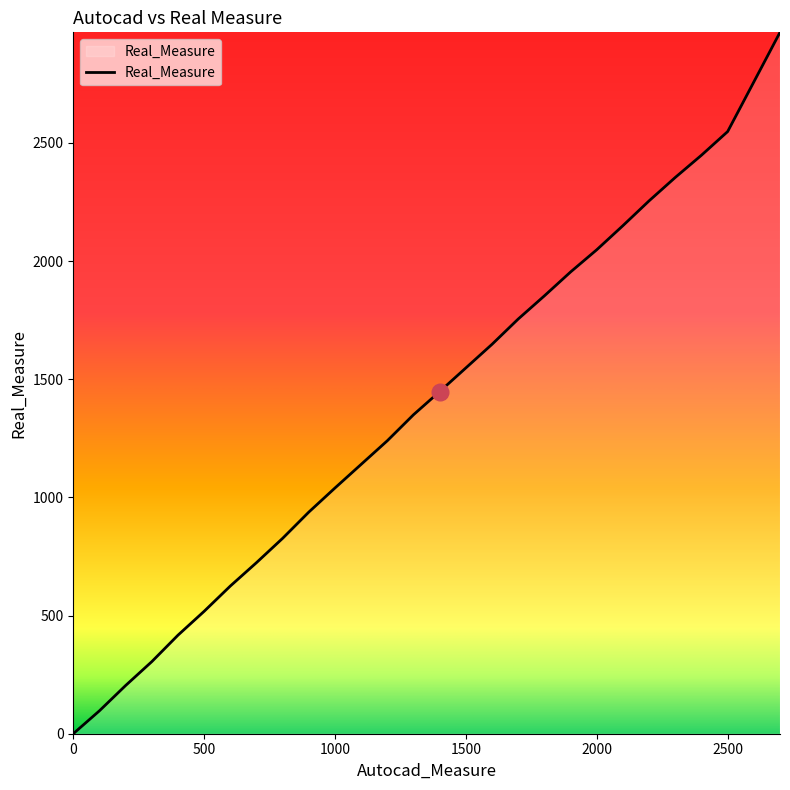

What is the greatest value displayed?

2968